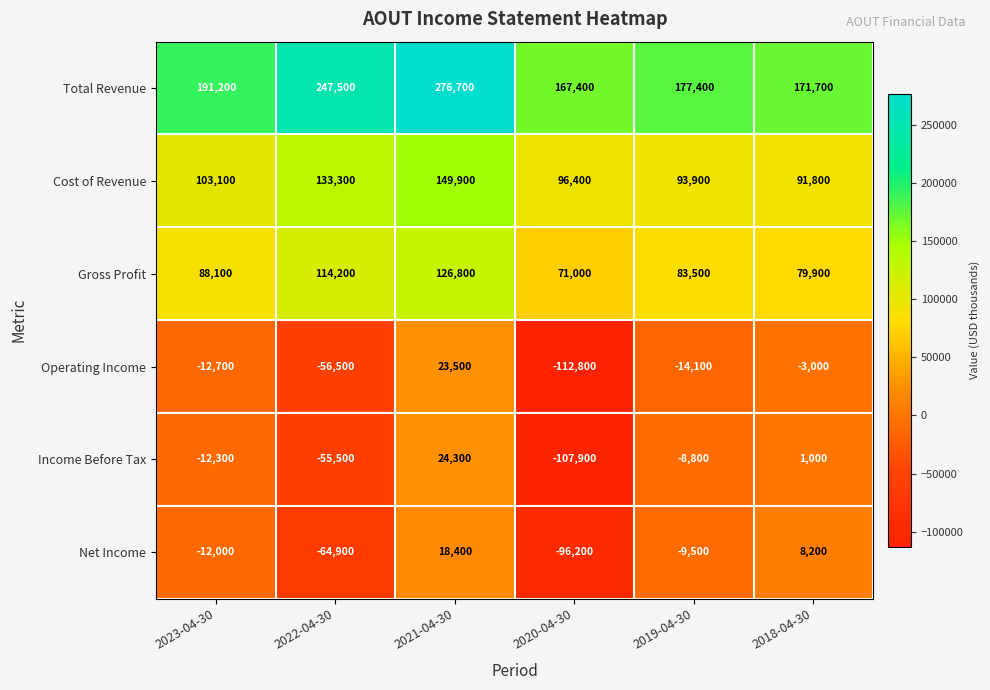

At which category is the sum across all series the highest?

2021-04-30